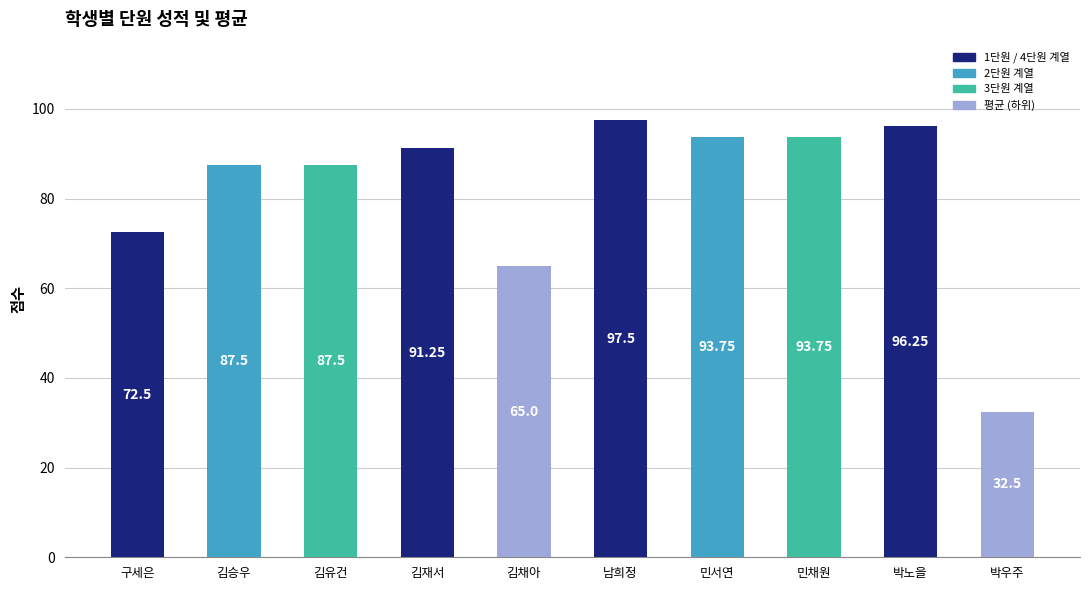

Where is the data nearest to the value 65?

김채아